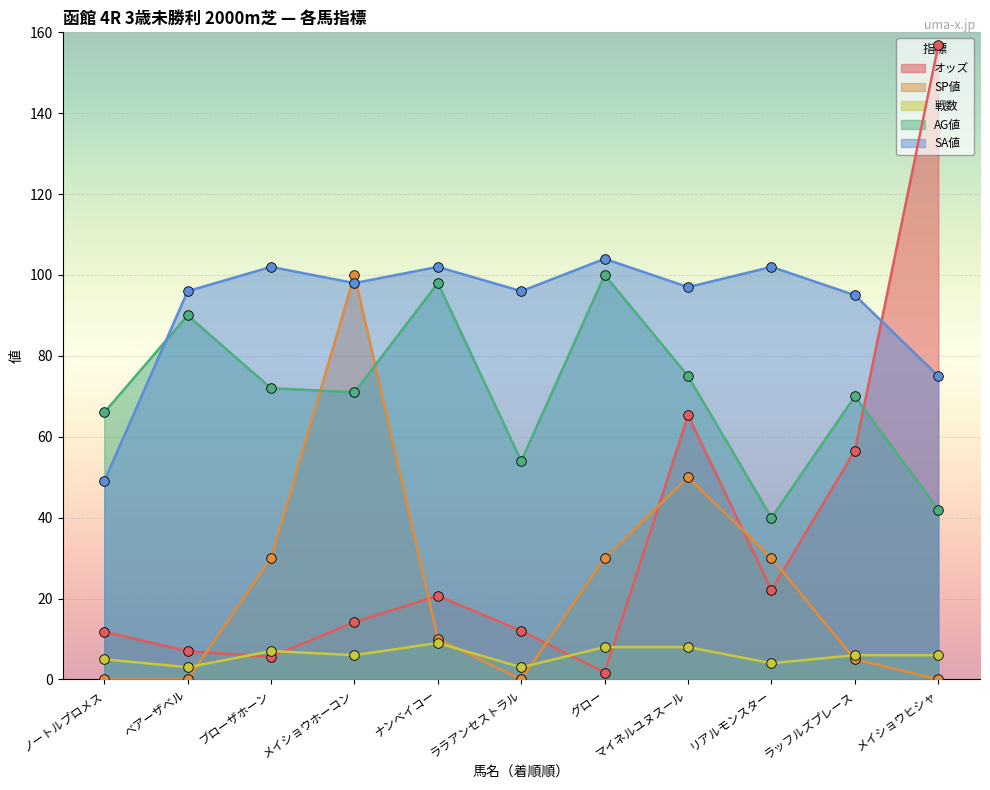

Which series has the largest Y range (max minus min)?

オッズ